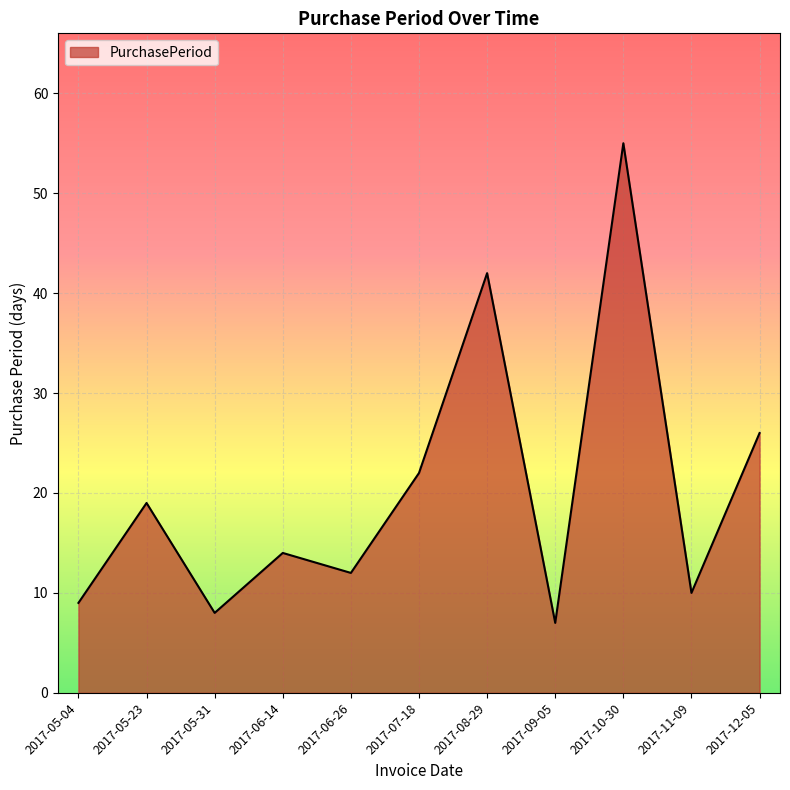

The chart shows a value of 42 at 2017-08-29. True or false?

True